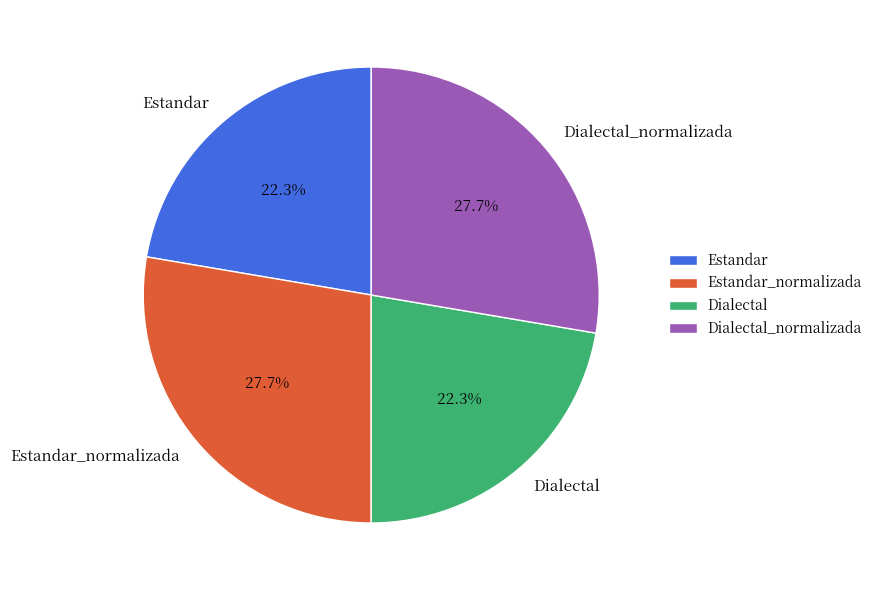

Does any single category account for the majority?

No